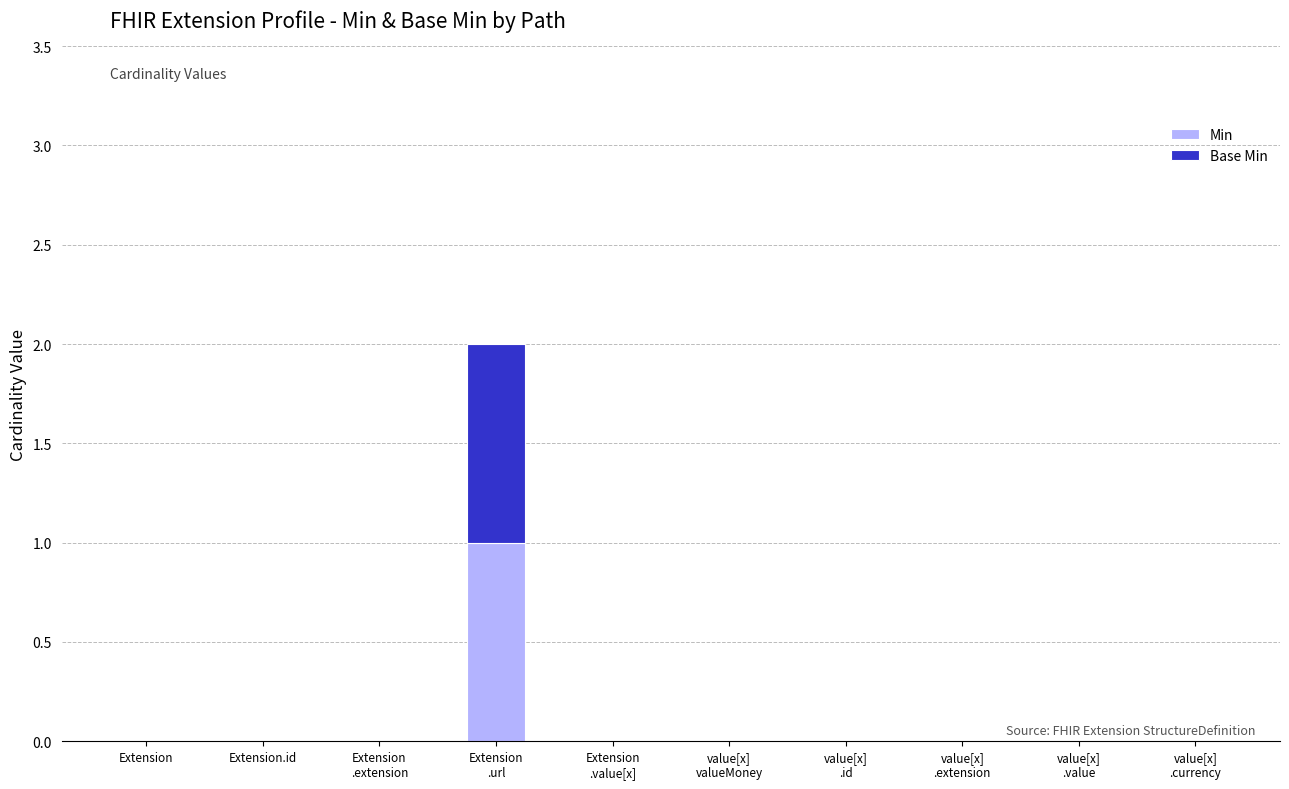

What is the sum of all Min values?

1